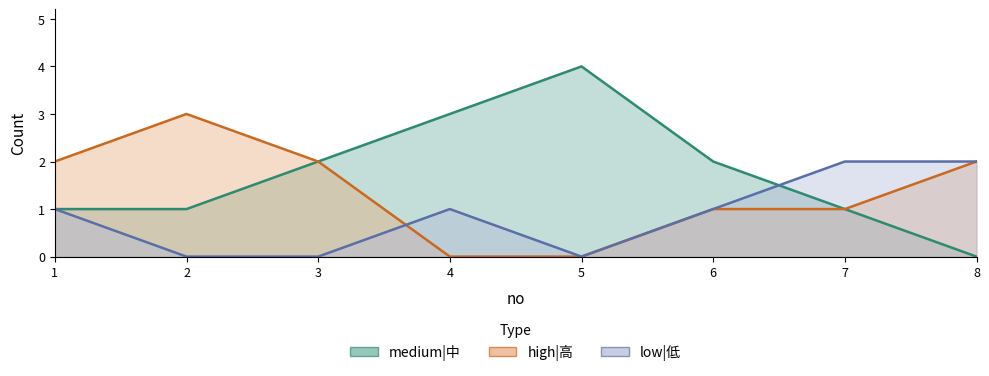

Where is low|低 nearest to the value 1?

1